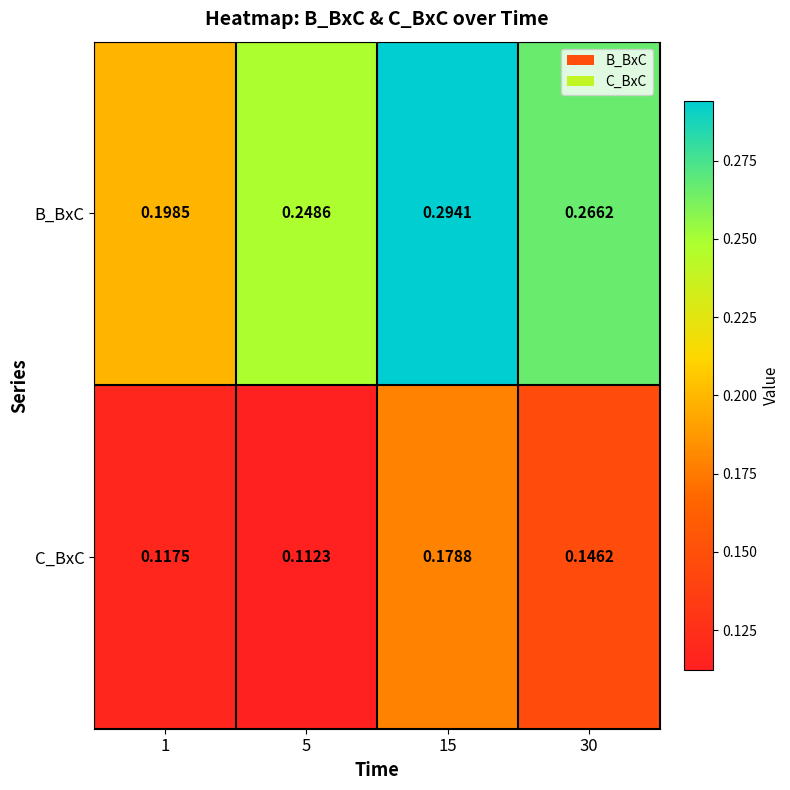

Is the value of C_BxC at 15 greater than the value of B_BxC at 5?

No